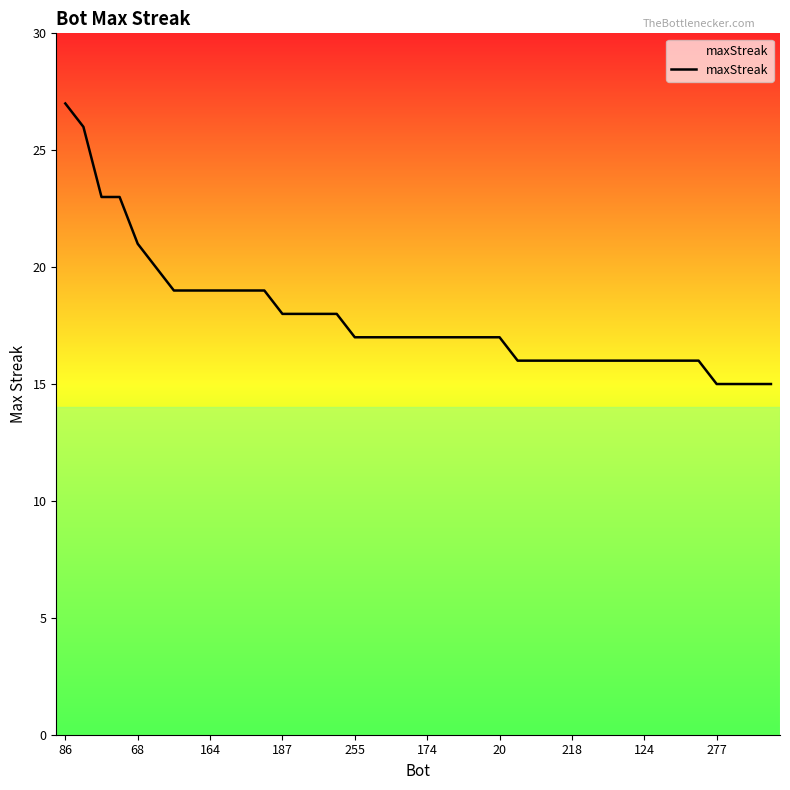

What is the difference between the maximum and minimum values?

12